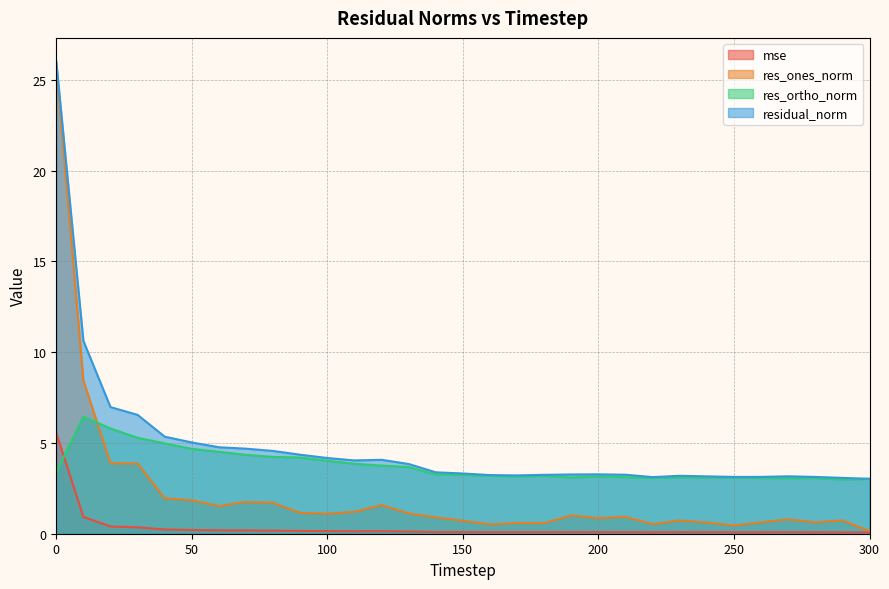

Reading left to right, what are all the values shown in this chart?

mse: 0=5.5	10=0.9	20=0.4	30=0.4	40=0.2	50=0.2	60=0.2	70=0.2	80=0.2	90=0.2	100=0.1	110=0.1	120=0.1	130=0.1	140=0.1	150=0.1	160=0.1	170=0.1	180=0.1	190=0.1	200=0.1	210=0.1	220=0.1	230=0.1	240=0.1	250=0.1	260=0.1	270=0.1	280=0.1	290=0.1	300=0.1
res_ones_norm: 0=25.8	10=8.4	20=3.9	30=3.9	40=2.0	50=1.8	60=1.5	70=1.8	80=1.7	90=1.1	100=1.1	110=1.2	120=1.6	130=1.1	140=0.9	150=0.7	160=0.5	170=0.6	180=0.6	190=1.0	200=0.9	210=0.9	220=0.5	230=0.7	240=0.6	250=0.5	260=0.6	270=0.8	280=0.6	290=0.7	300=0.2
res_ortho_norm: 0=3.4	10=6.4	20=5.8	30=5.3	40=5.0	50=4.7	60=4.5	70=4.3	80=4.2	90=4.2	100=4.0	110=3.9	120=3.8	130=3.7	140=3.3	150=3.2	160=3.2	170=3.2	180=3.2	190=3.1	200=3.2	210=3.1	220=3.1	230=3.1	240=3.1	250=3.1	260=3.1	270=3.1	280=3.1	290=3.0	300=3.0
residual_norm: 0=26.0	10=10.6	20=7.0	30=6.5	40=5.3	50=5.0	60=4.8	70=4.7	80=4.6	90=4.4	100=4.2	110=4.0	120=4.1	130=3.8	140=3.4	150=3.3	160=3.2	170=3.2	180=3.2	190=3.3	200=3.3	210=3.3	220=3.1	230=3.2	240=3.2	250=3.1	260=3.1	270=3.2	280=3.1	290=3.1	300=3.0